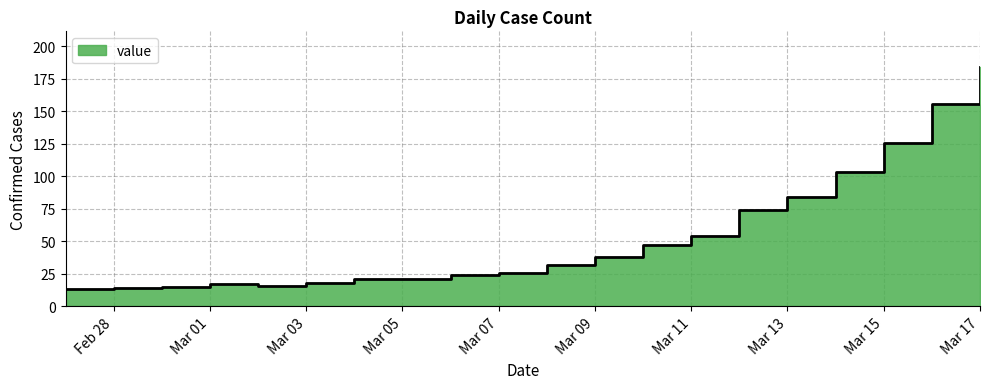

What is the change in value from 2020-02-28 to 2020-03-08?

+18